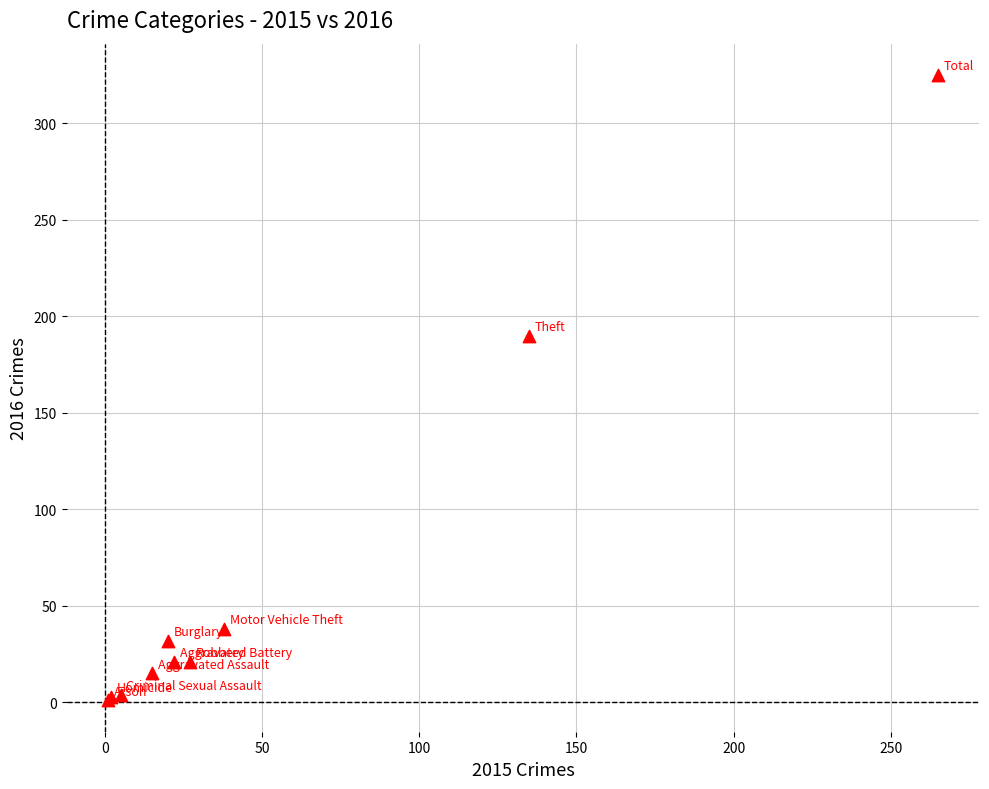

What Y value in the scatter plot is closest to 163?

190